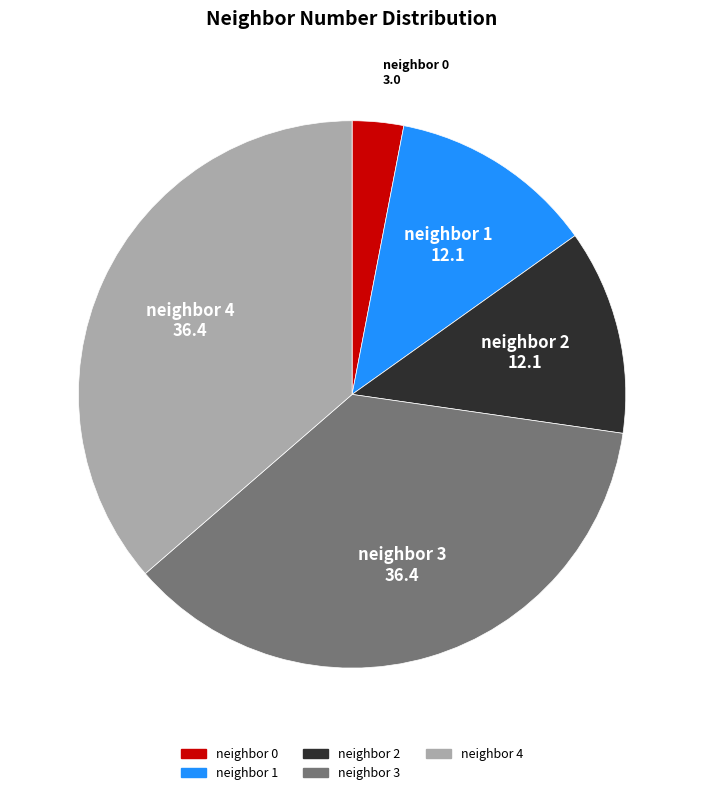

Does any single category account for the majority?

No